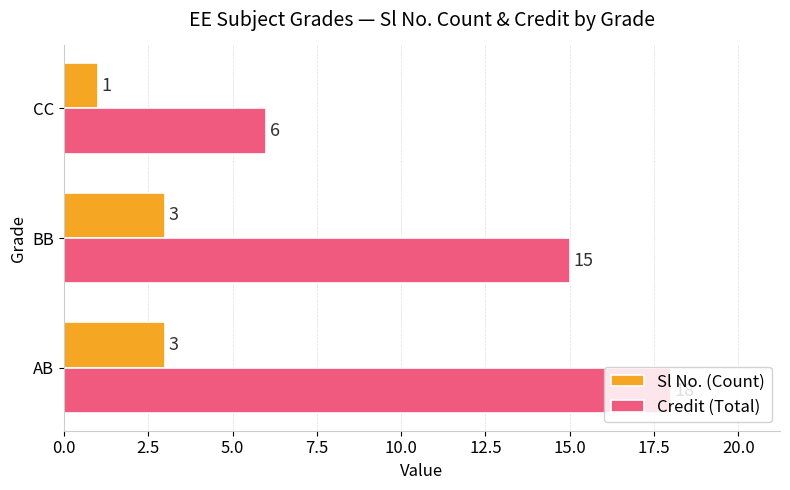

The Credit (Total) series shows 2 at CC. True or false?

False